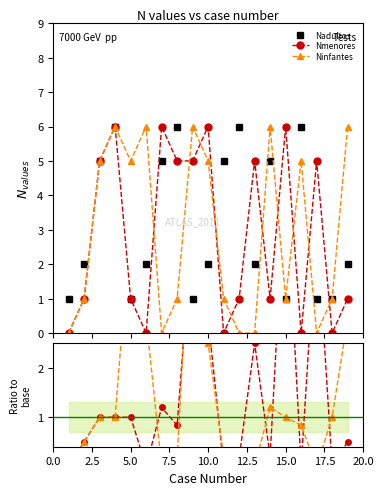

How many Nadultos values are between 1 and 5?

15